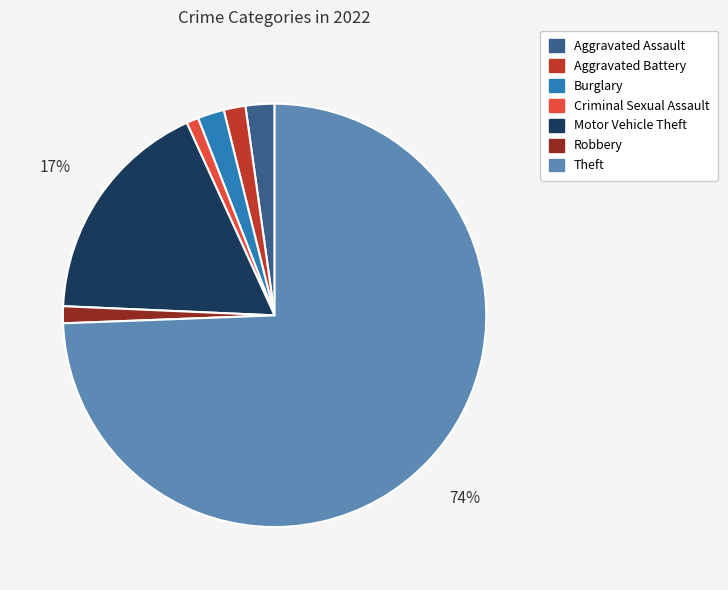

To the nearest percent, what is the difference between the Aggravated Battery and Criminal Sexual Assault slice percentages?

1%